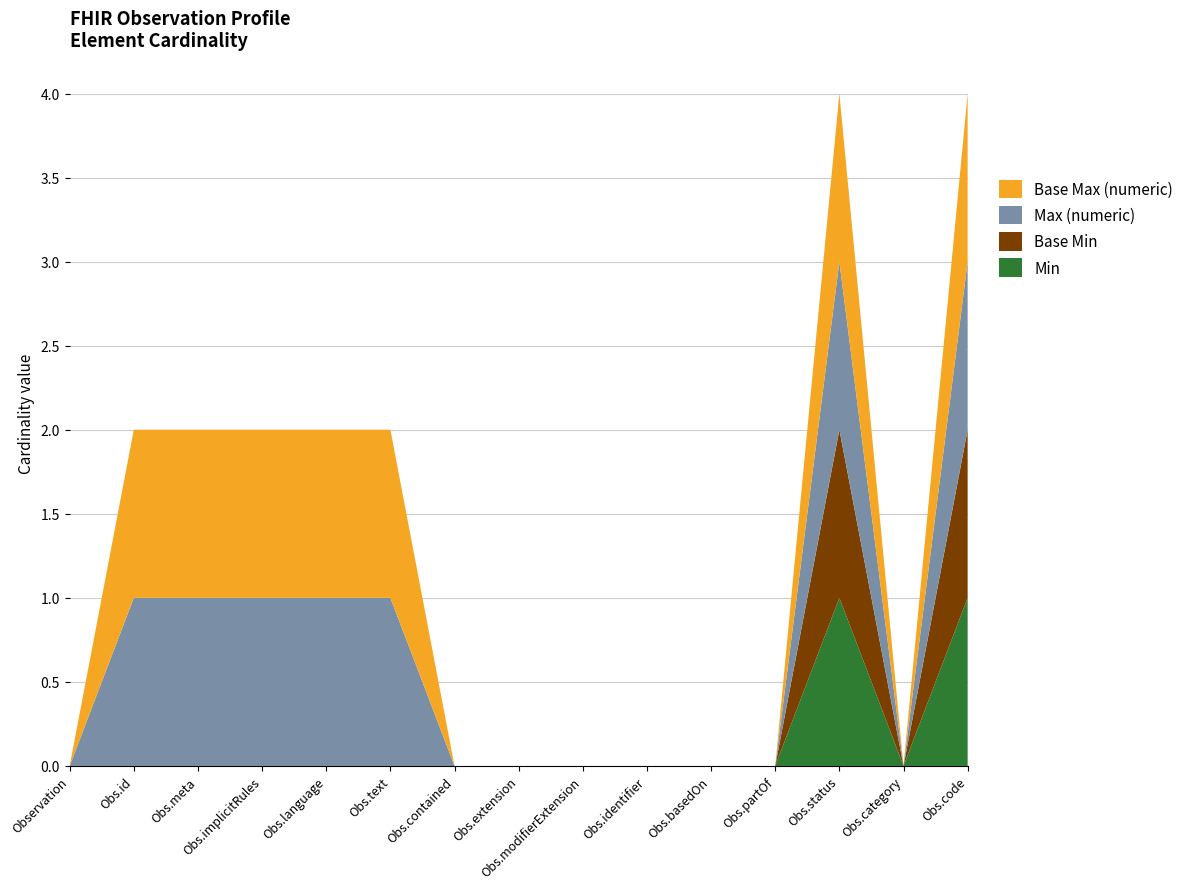

Reading left to right, list all the values displayed in this chart.

Min: 0	0	0	0	0	0	0	0	0	0	0	0	1	0	1
Base Min: 0	0	0	0	0	0	0	0	0	0	0	0	1	0	1
Max (numeric): 0	1	1	1	1	1	0	0	0	0	0	0	1	0	1
Base Max (numeric): 0	1	1	1	1	1	0	0	0	0	0	0	1	0	1